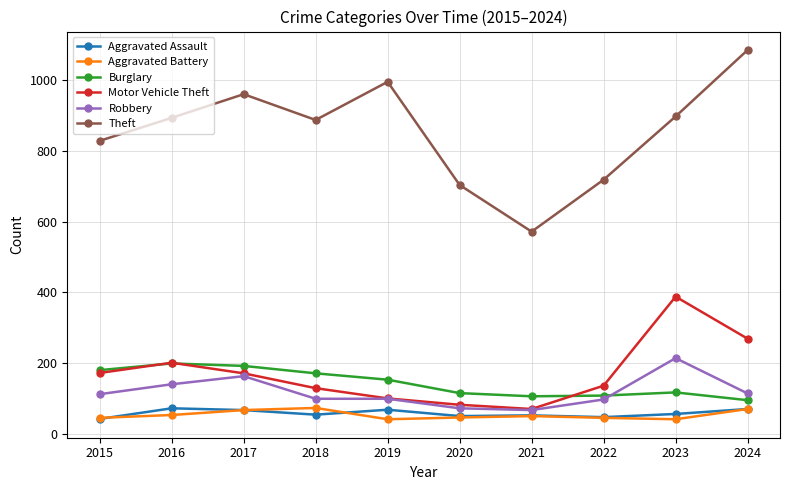

True or false: Motor Vehicle Theft has more than 2 points higher than both neighbors.

False